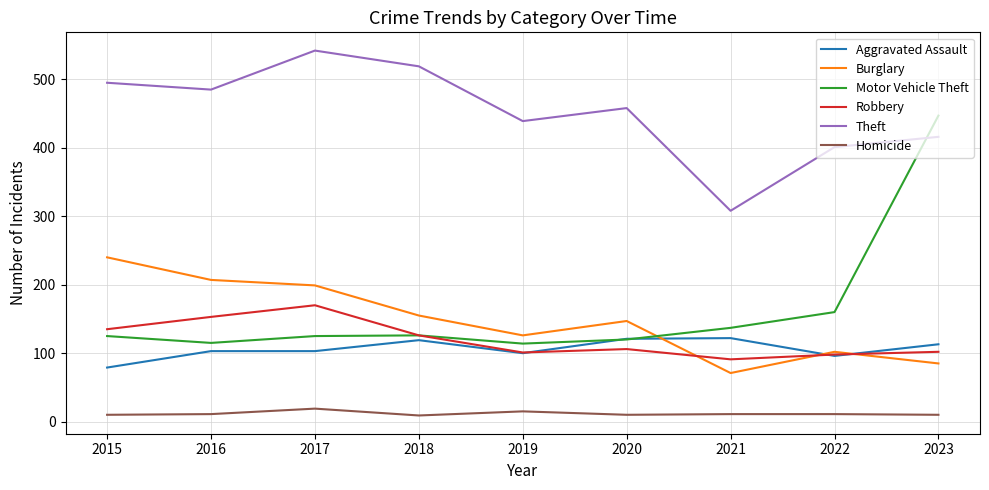

List the series in order of their peak value, lowest first.

Homicide, Aggravated Assault, Robbery, Burglary, Motor Vehicle Theft, Theft